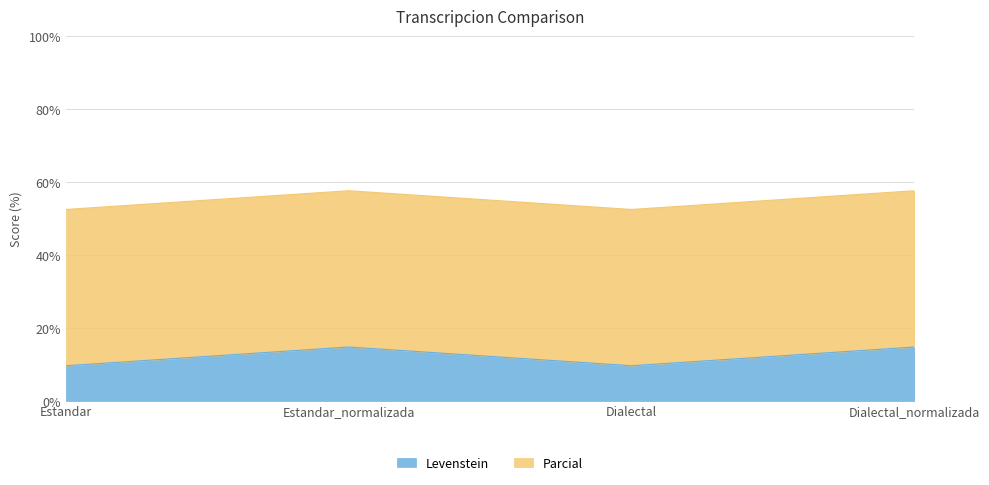

How many lines are shown in the chart?

2